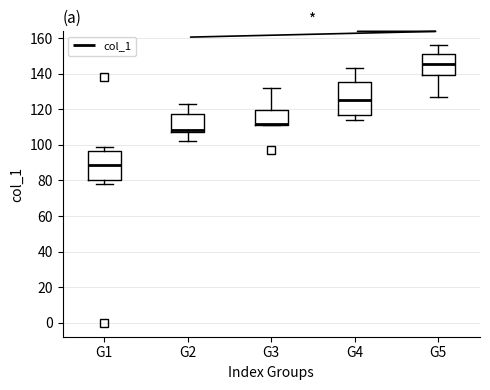

Which box is the tallest, from its lower edge to its upper edge?

G4